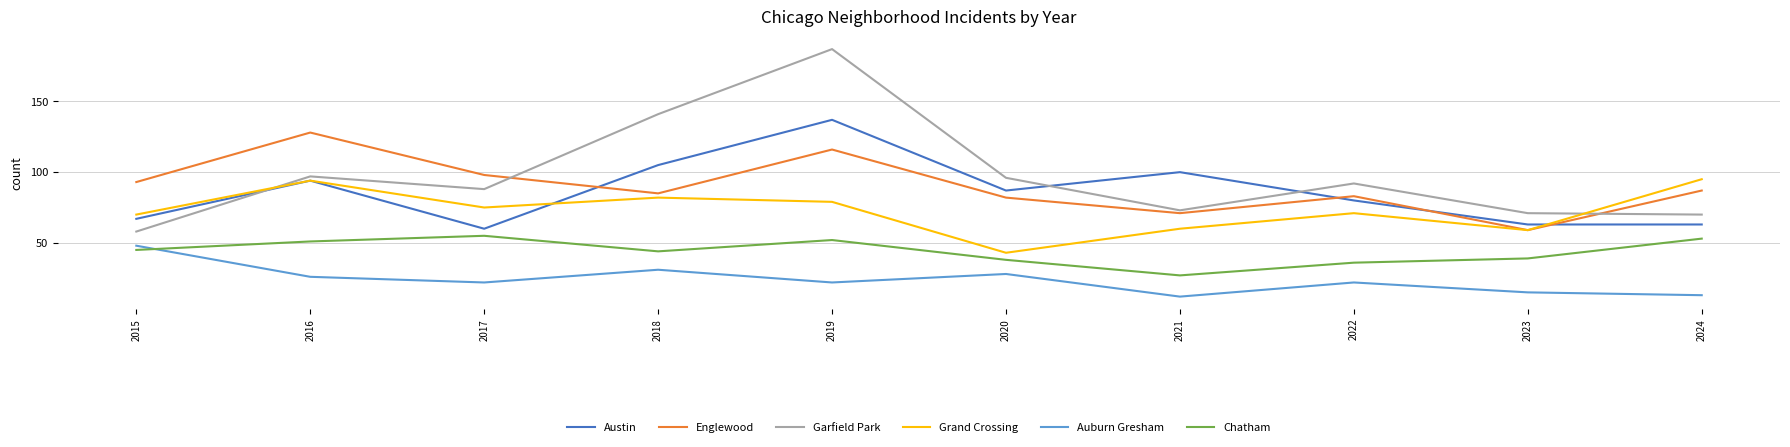

Reading left to right, list all the values displayed in this chart.

Austin: 2015=67	2016=94	2017=60	2018=105	2019=137	2020=87	2021=100	2022=80	2023=63	2024=63
Englewood: 2015=93	2016=128	2017=98	2018=85	2019=116	2020=82	2021=71	2022=83	2023=59	2024=87
Garfield Park: 2015=58	2016=97	2017=88	2018=141	2019=187	2020=96	2021=73	2022=92	2023=71	2024=70
Grand Crossing: 2015=70	2016=94	2017=75	2018=82	2019=79	2020=43	2021=60	2022=71	2023=59	2024=95
Auburn Gresham: 2015=48	2016=26	2017=22	2018=31	2019=22	2020=28	2021=12	2022=22	2023=15	2024=13
Chatham: 2015=45	2016=51	2017=55	2018=44	2019=52	2020=38	2021=27	2022=36	2023=39	2024=53